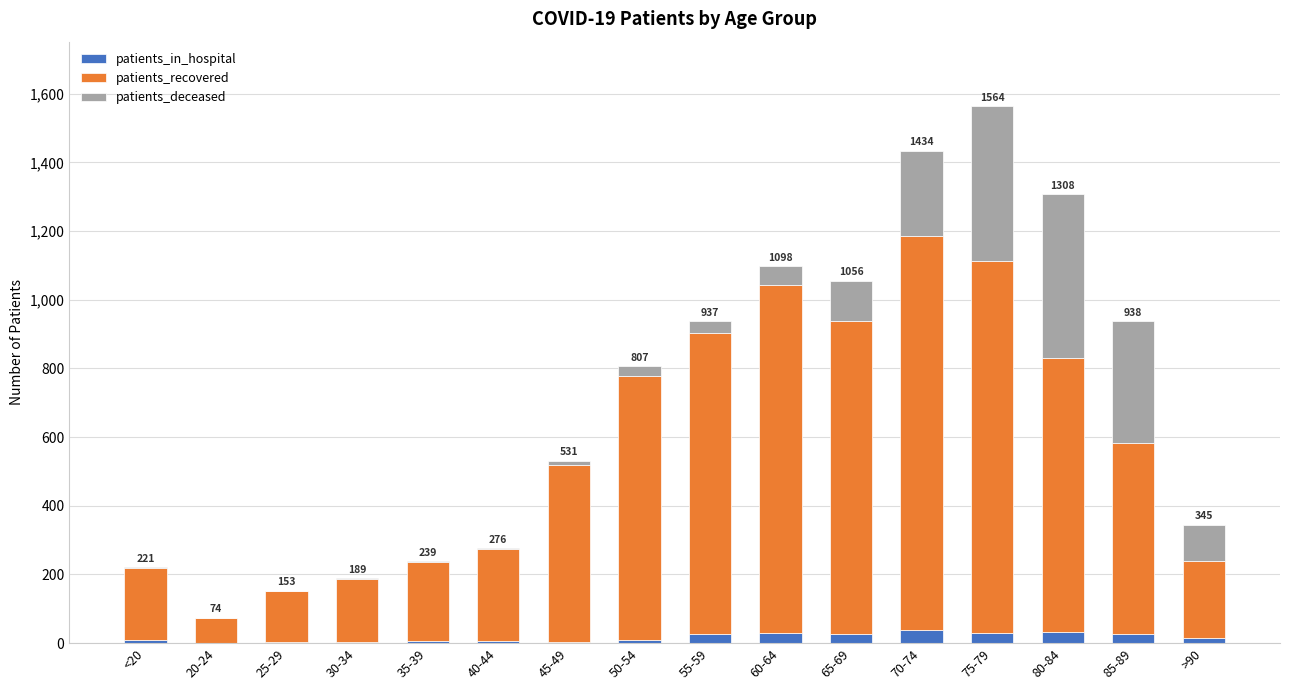

At which category is the sum across all series the highest?

75-79